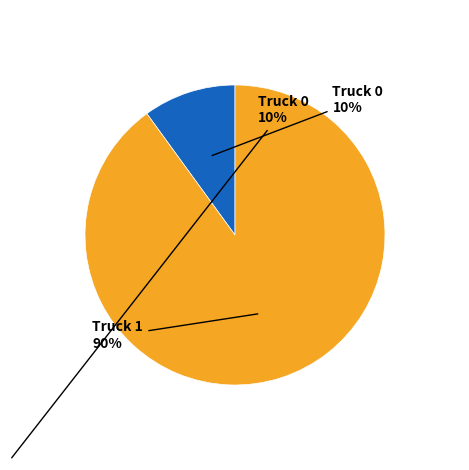

To the nearest percent, what is the average slice percentage?

50%